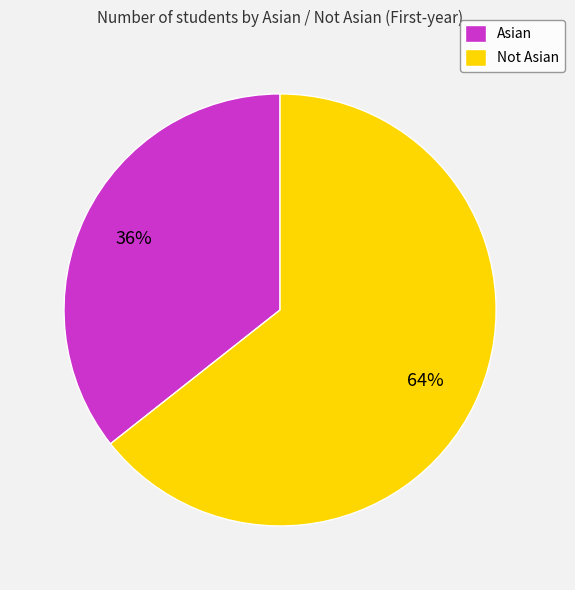

Is Not Asian the majority of the pie?

Yes